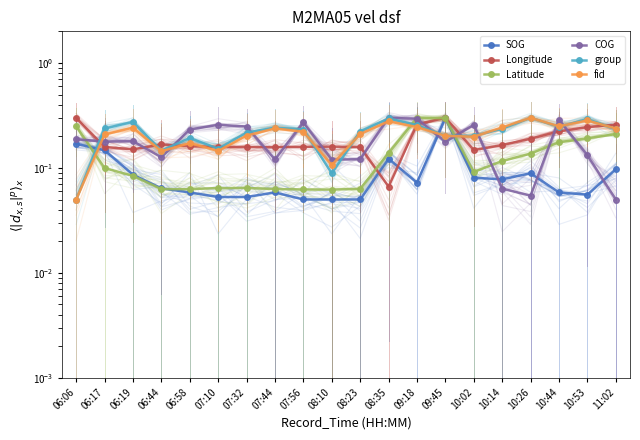

Which has a higher value, 06:17 or 06:19?

06:17